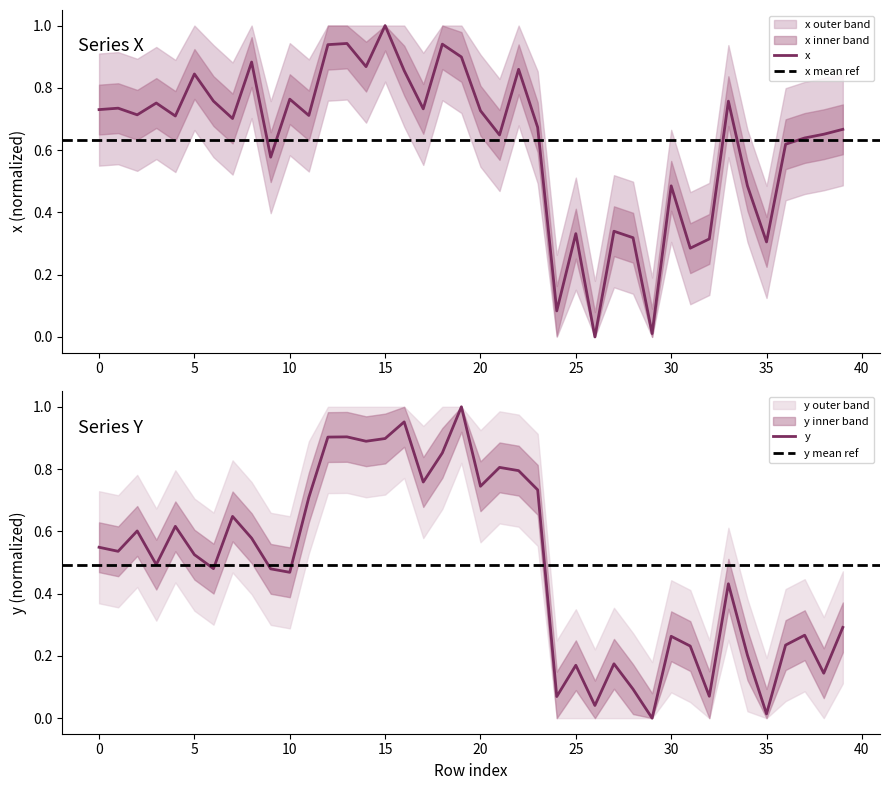

How many lines are shown in the chart?

2